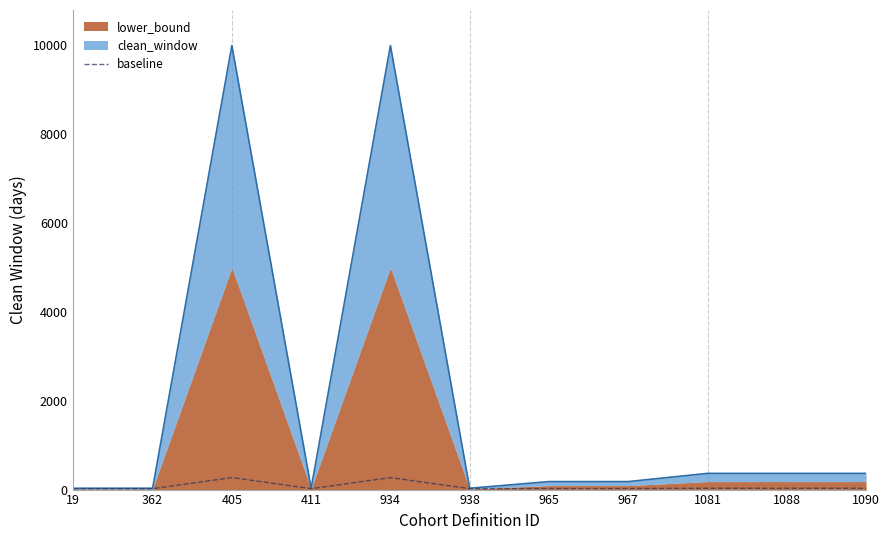

What is the average value?

69.0